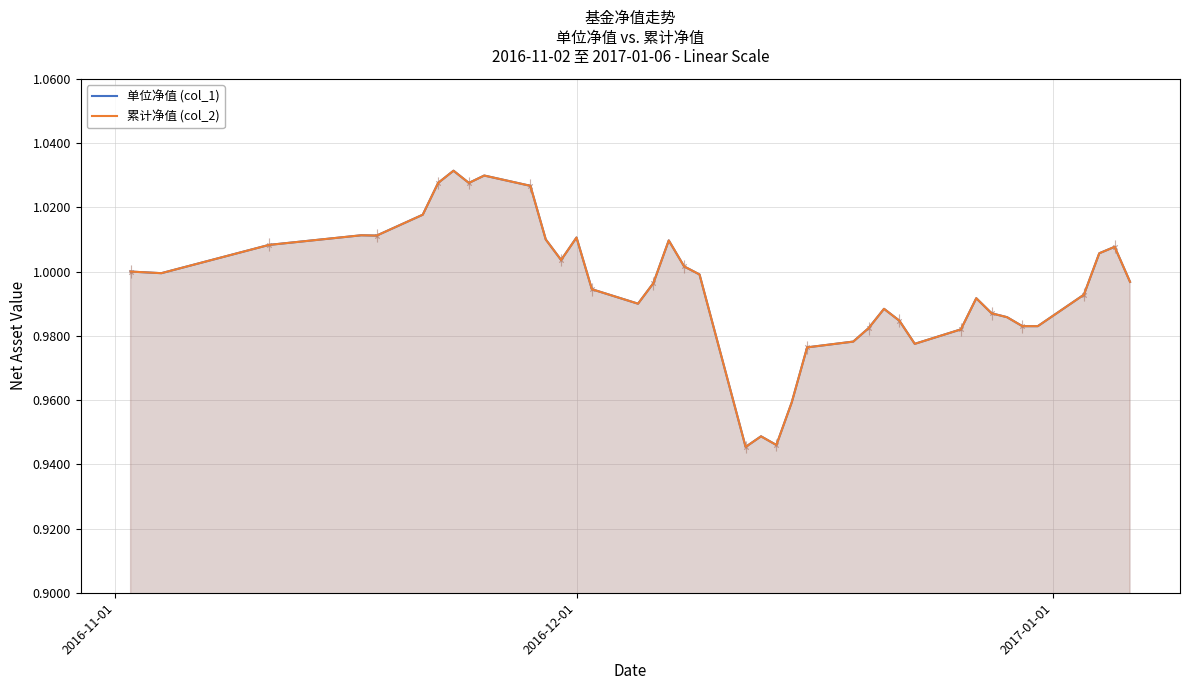

Is the value of 累计净值 (col_2) at 6 greater than the value of 单位净值 (col_1) at 17?

Yes